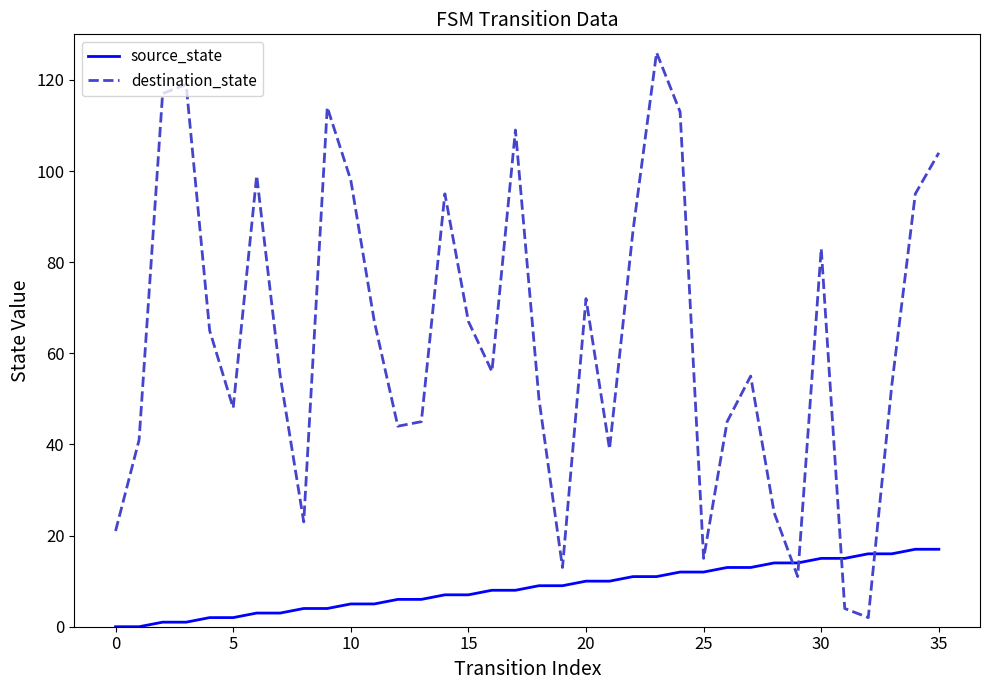

Which series has the largest range (max minus min)?

destination_state